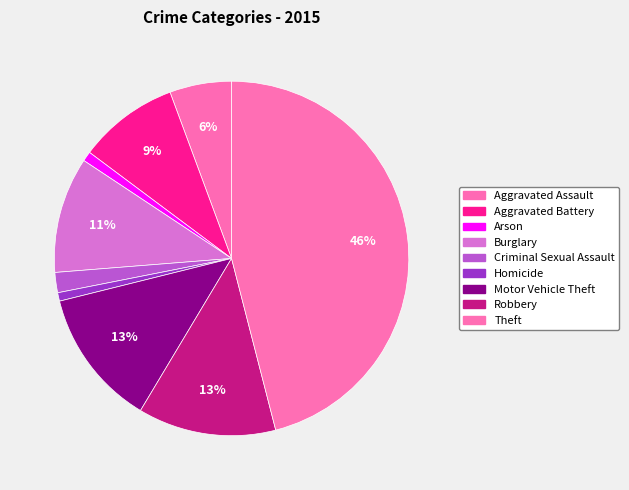

Which slice is the smallest?

Homicide